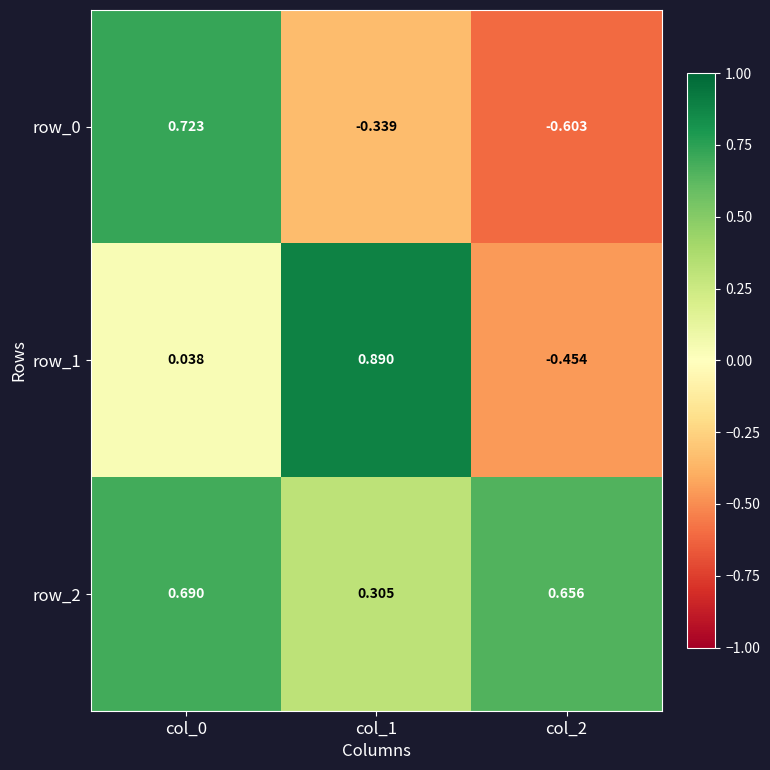

Is the value of row_0 at col_0 greater than the value of row_2 at col_2?

Yes